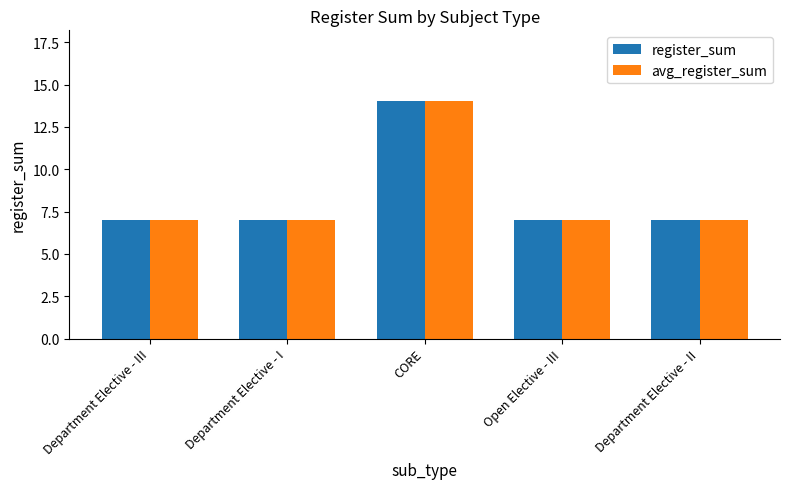

The avg_register_sum series shows 7 at Open Elective - III. True or false?

True